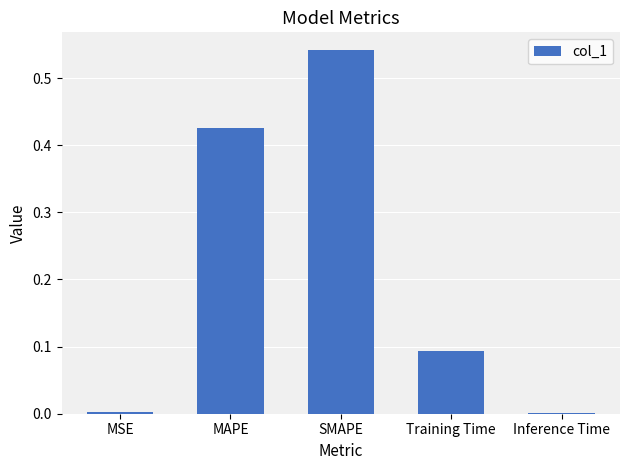

The value at MSE is 0.0. True or false?

True